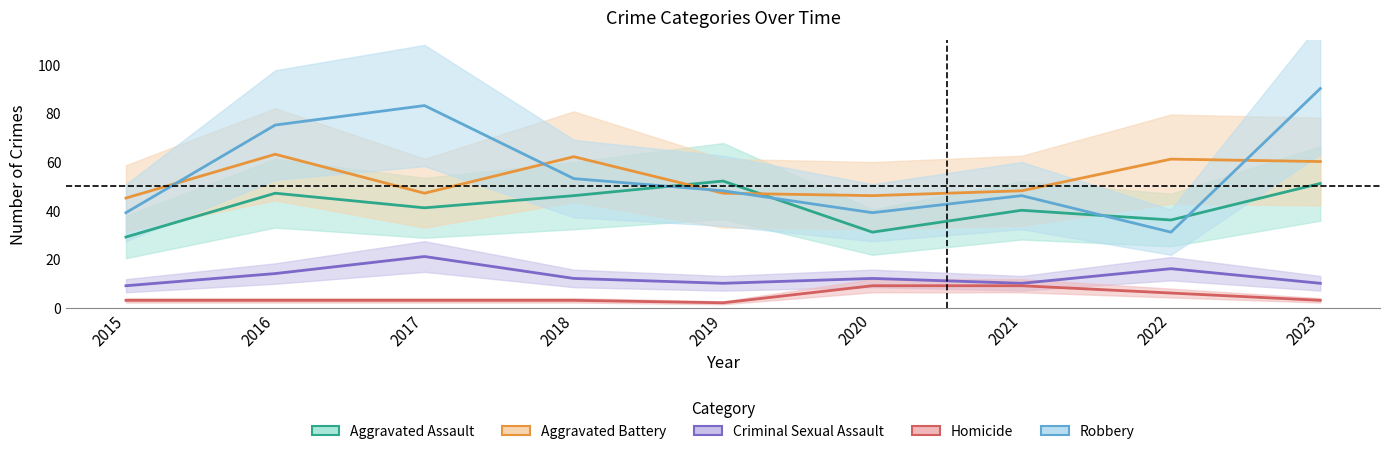

Which series has the largest total across all categories?

Robbery